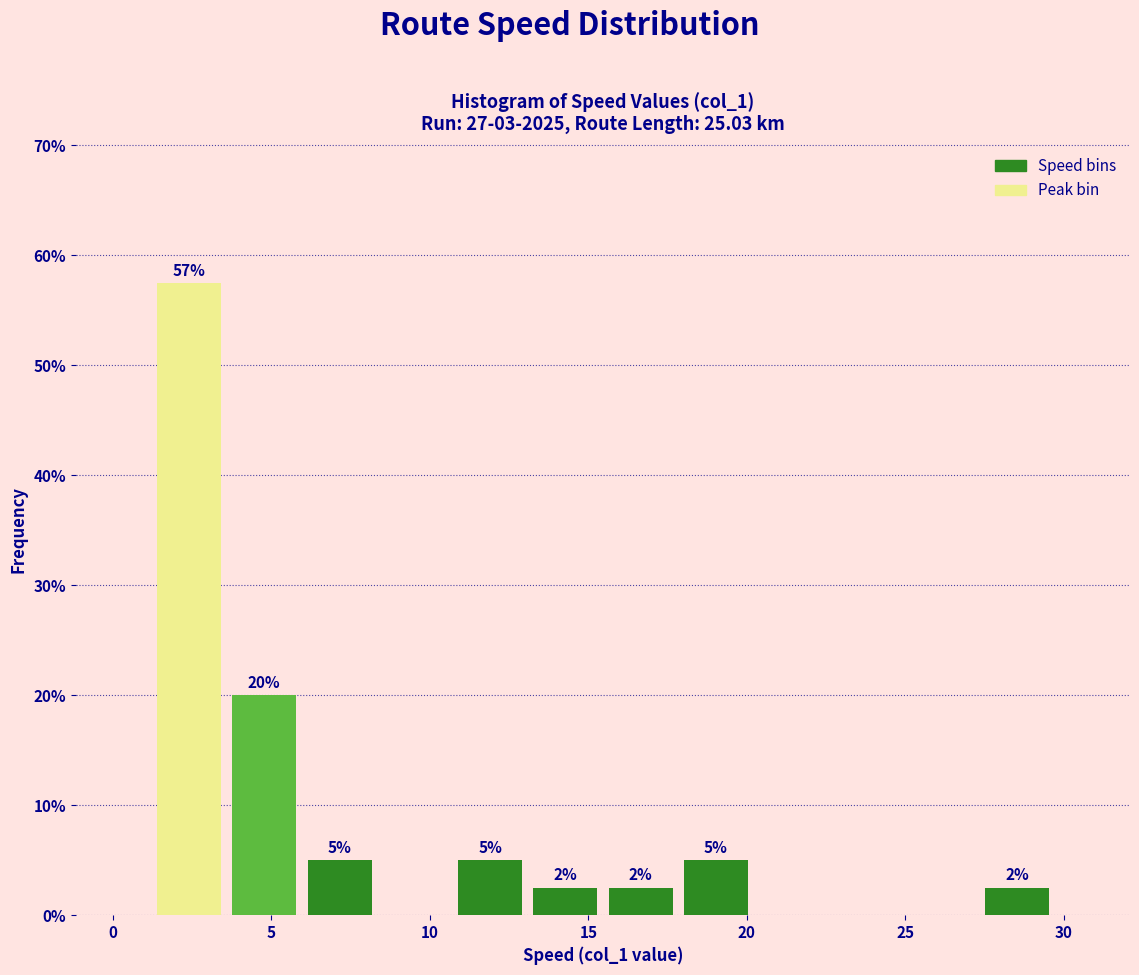

Over which range of the x-axis is the bar tallest?

1.0 to 3.5